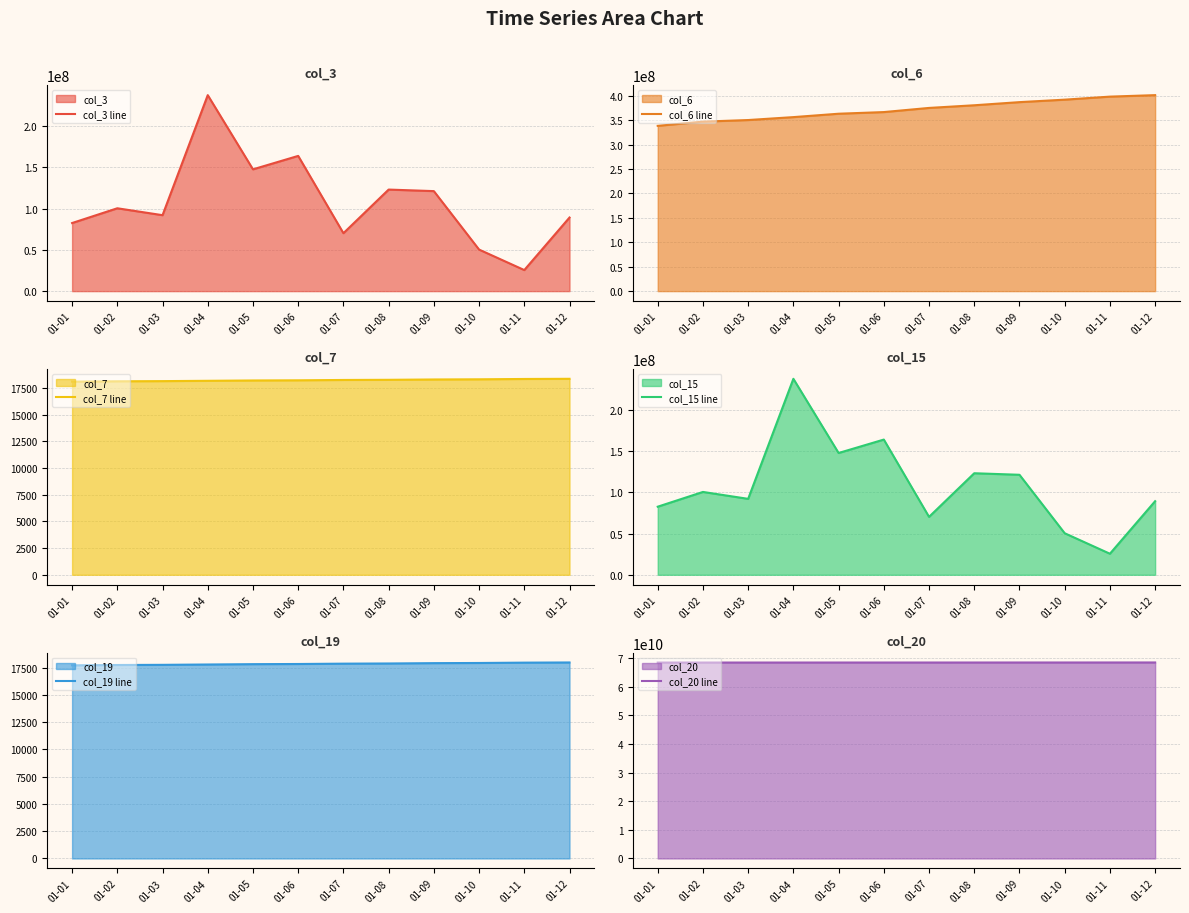

What is the difference between the col_20 line values at 01-05 and 01-01?

16468896